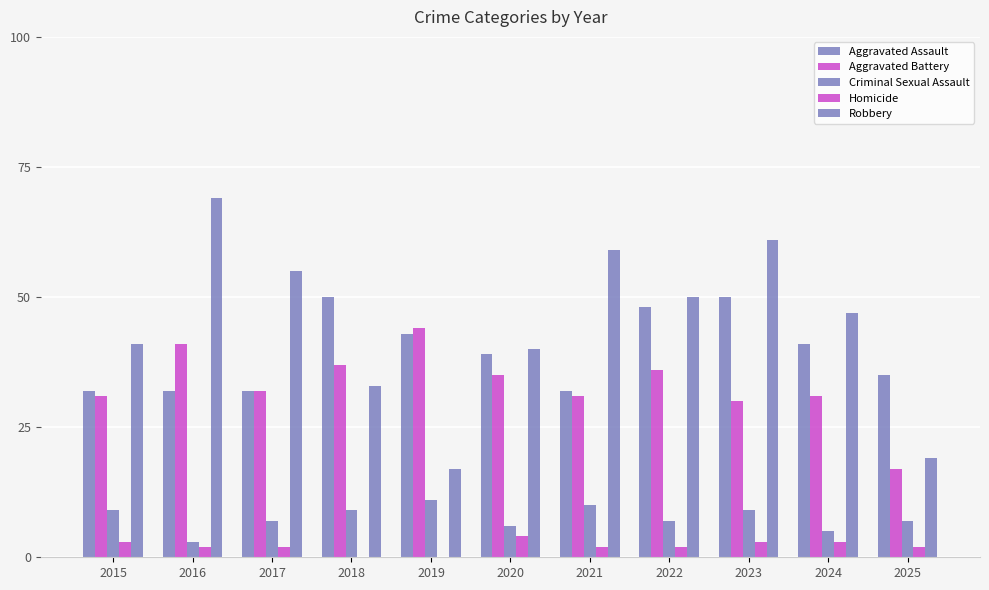

Are the bars horizontal?

No